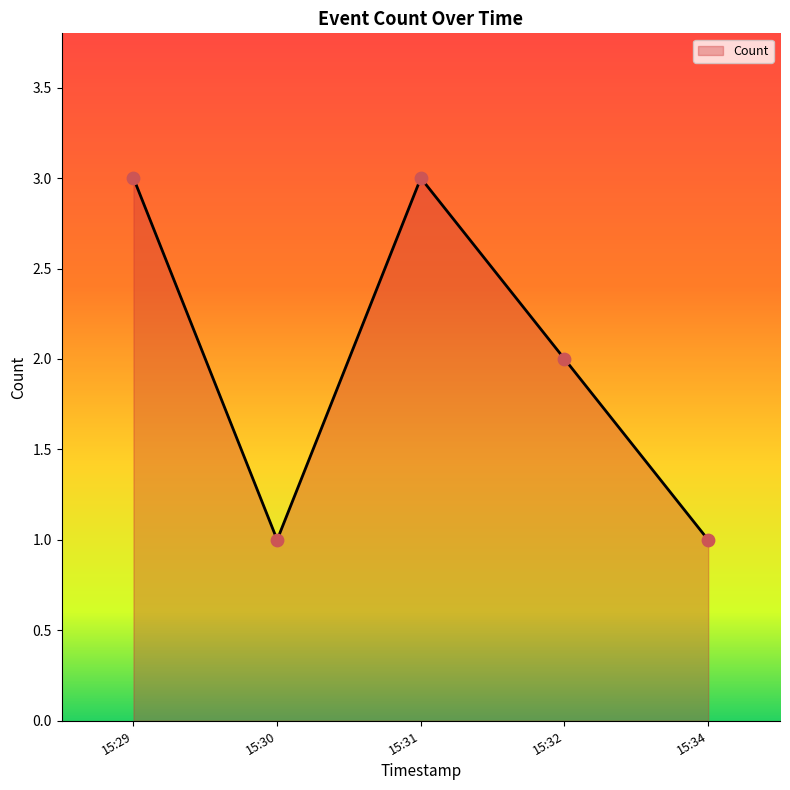

Between 15:30 and 15:29, which is larger?

15:29